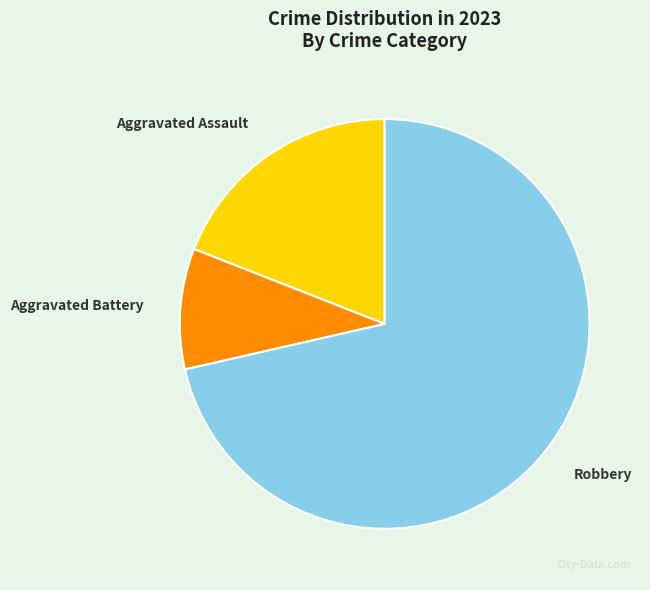

Does any single category account for the majority?

Yes